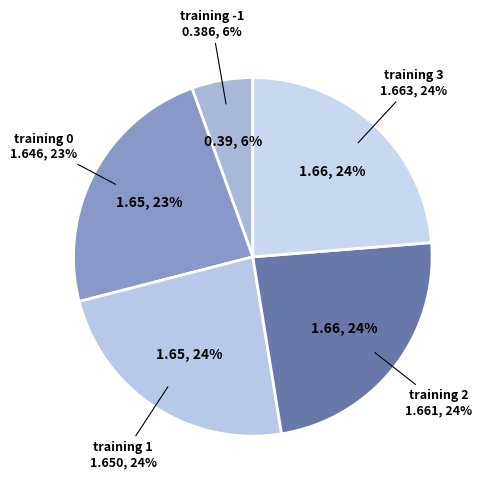

Combined, what portion of the pie is training 2 and training 1?

47.3%